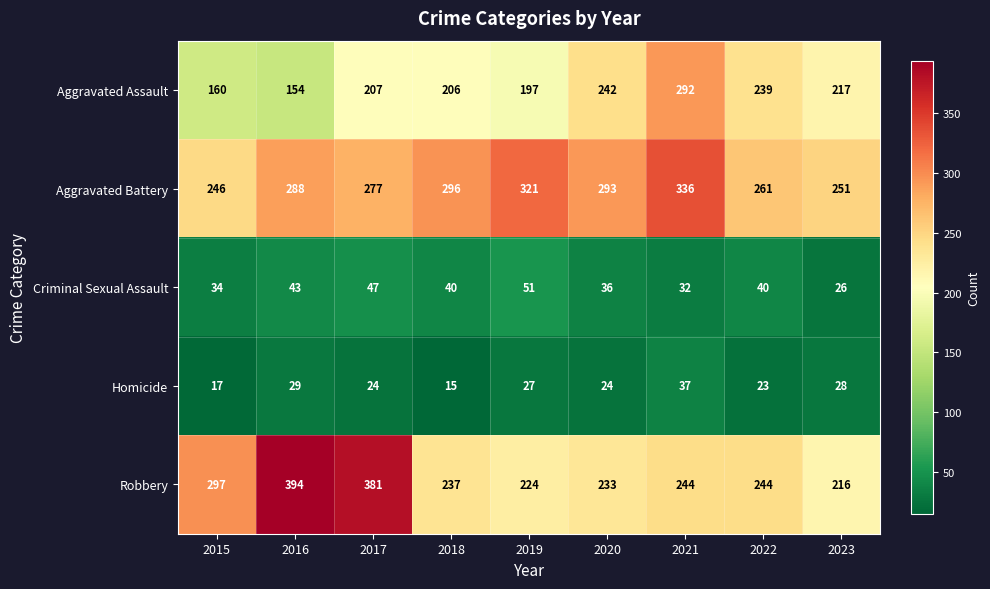

What value does the Robbery series have at 2020, to the nearest 10?

230